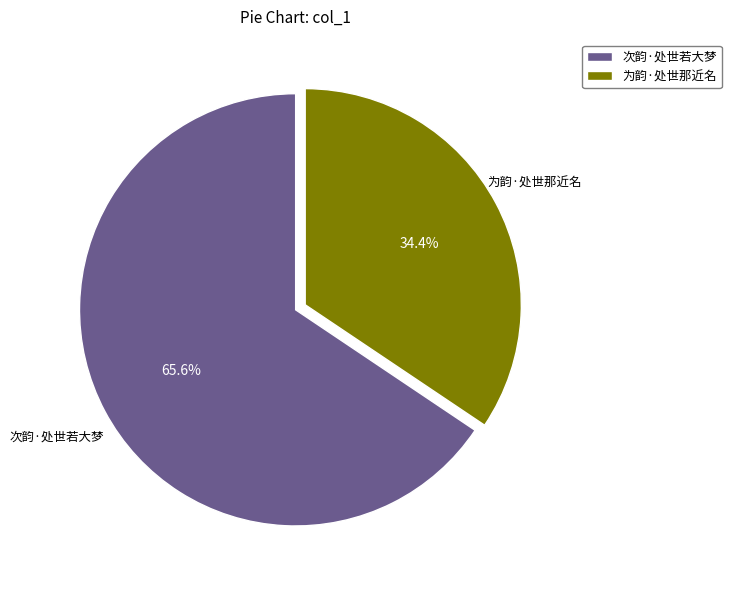

Is it true that 次韵·处世若大梦 is 66% of the pie?

True